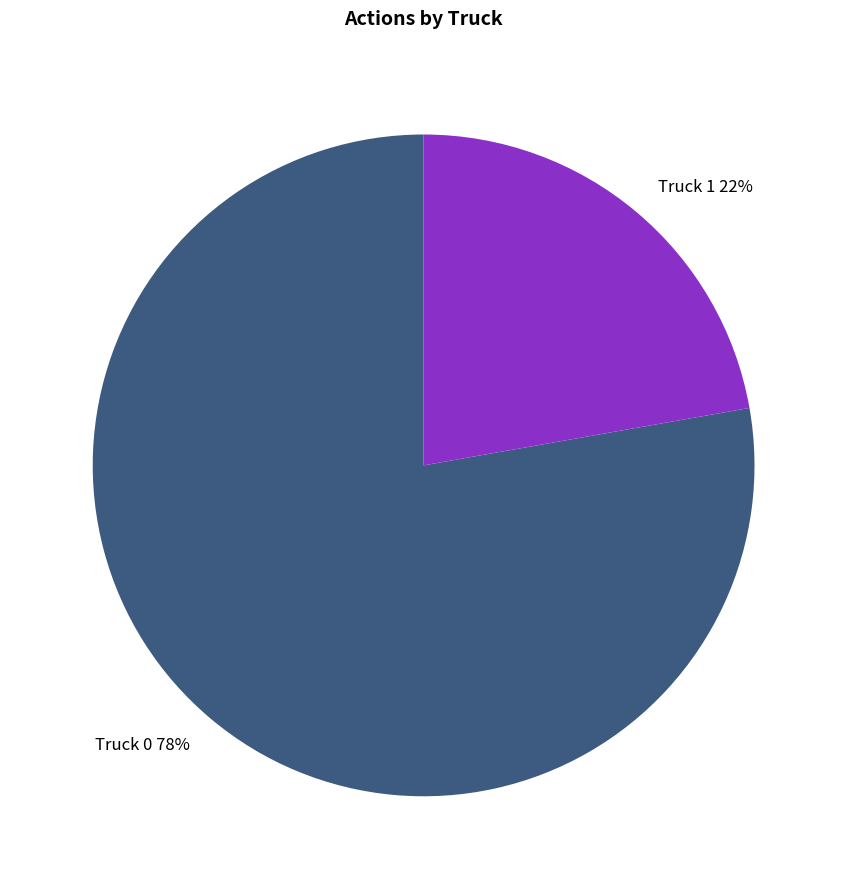

How many segments does this pie chart have?

2